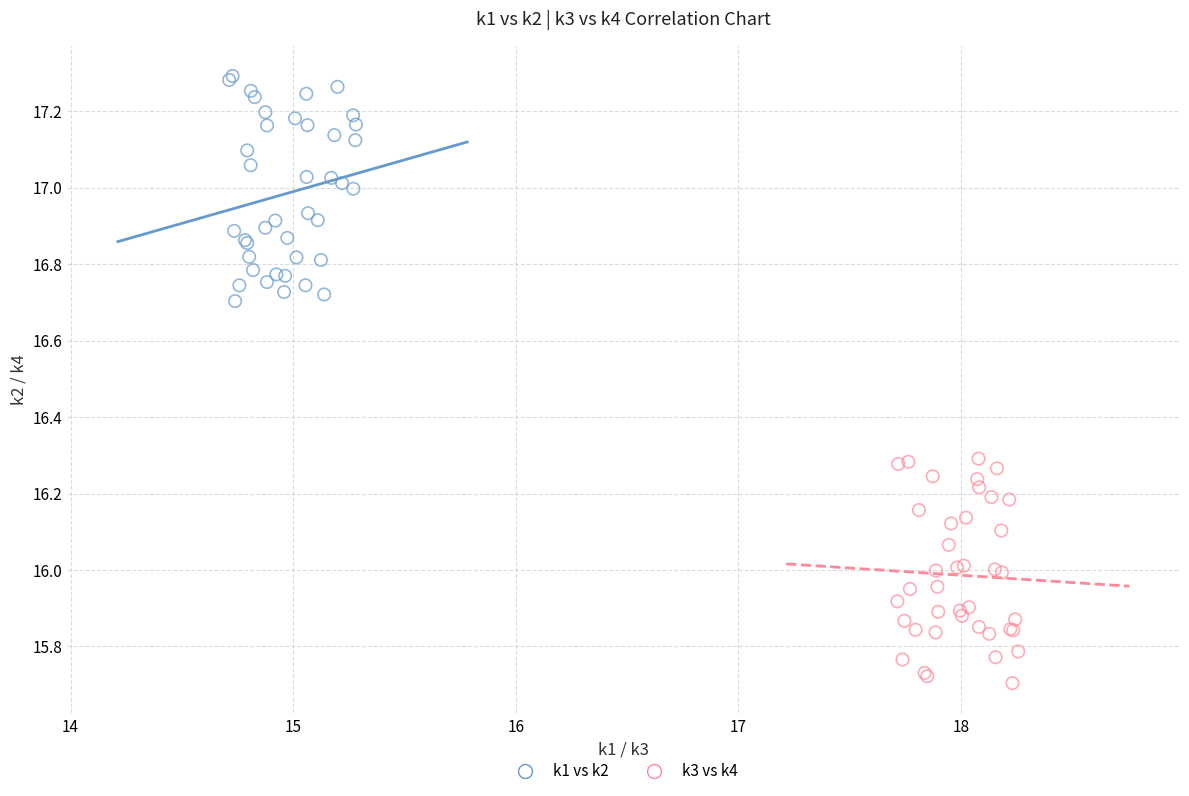

Which series contains the lowest Y value?

k3 vs k4